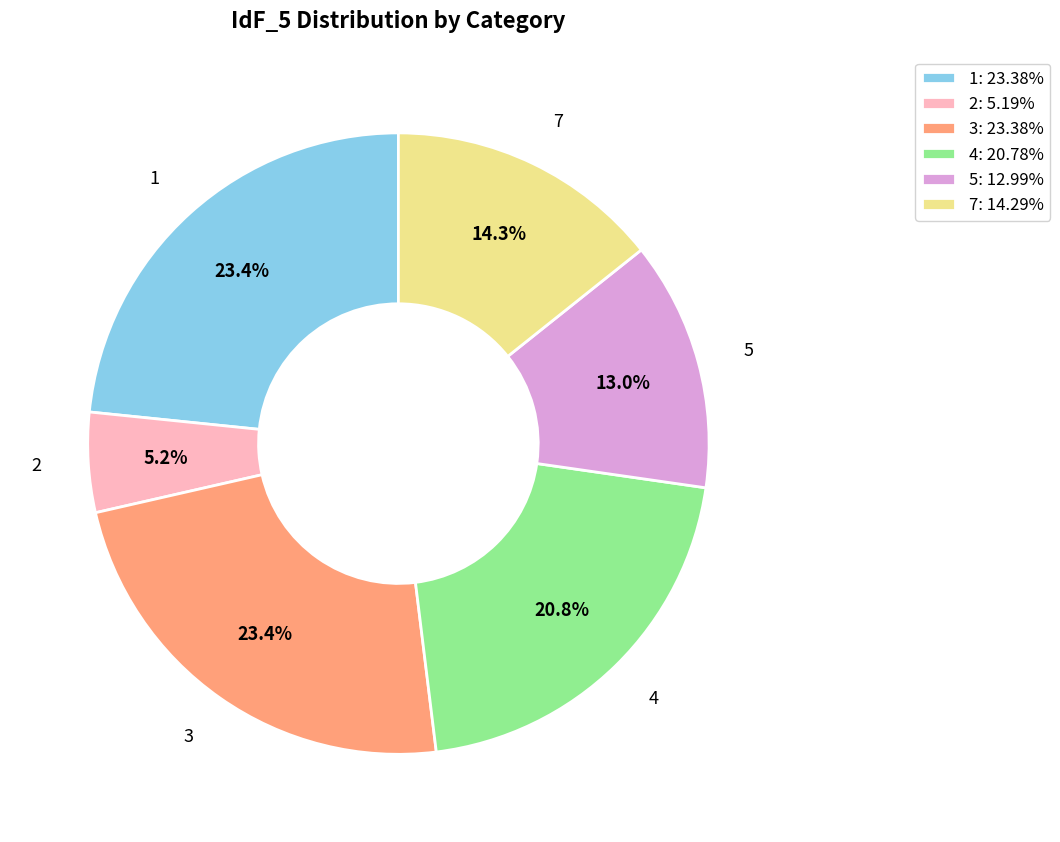

What is the total percentage of 7 and 2?

19.5%